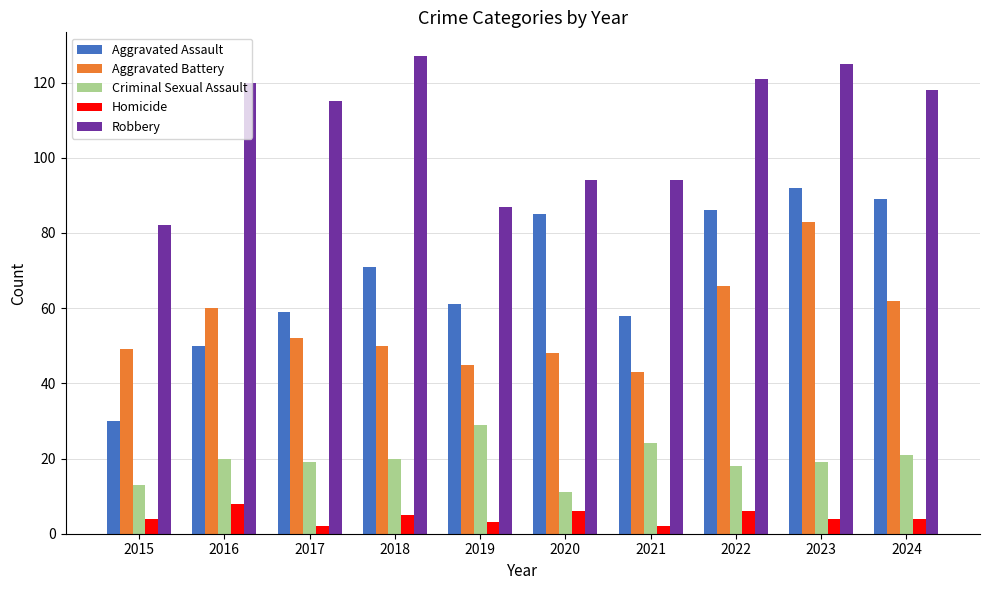

What is the difference between the second highest and minimum values in the Criminal Sexual Assault series?

13